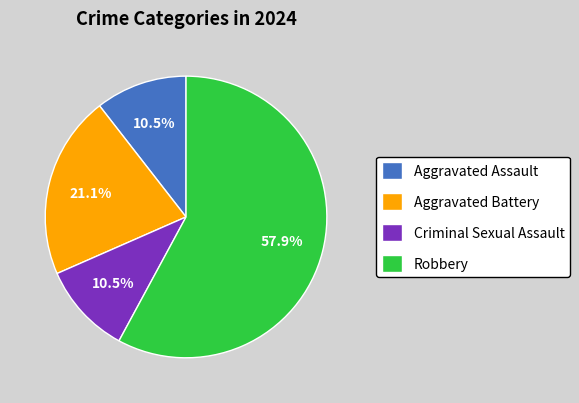

To the nearest percent, what percentage of the pie is Aggravated Battery?

21%